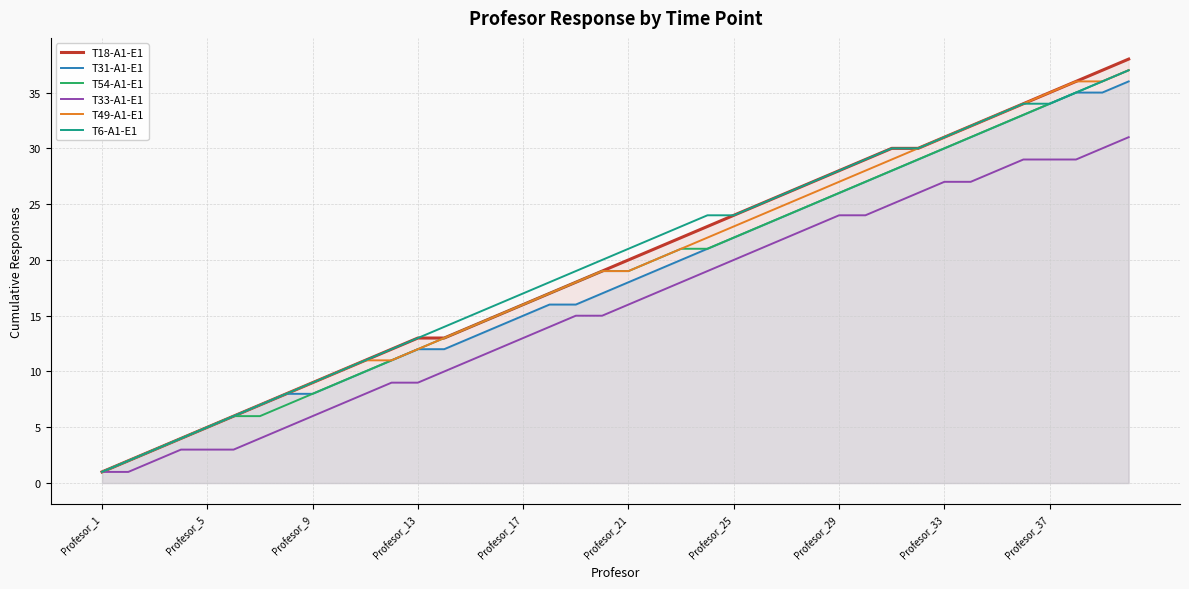

At which label is T54-A1-E1 closest to 19?

19